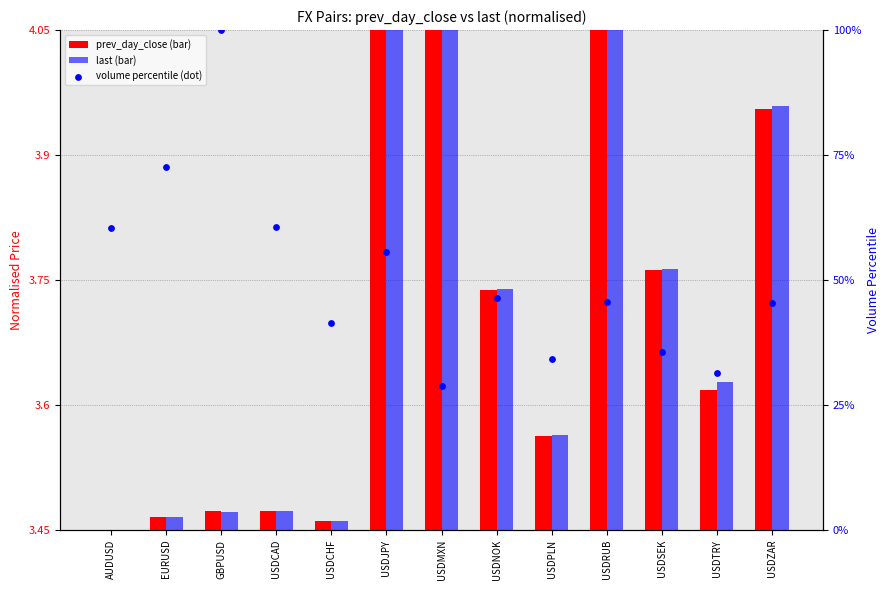

What are all the series names shown in the legend?

prev_day_close, last, volume (percentile)